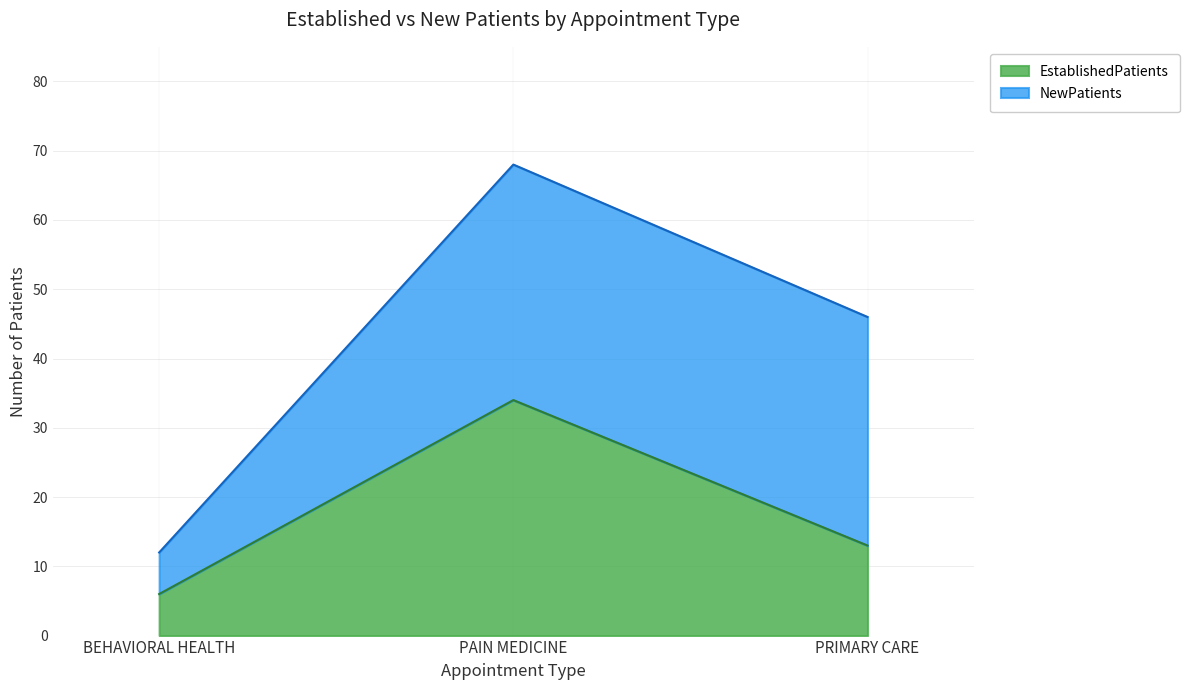

At which category is the sum across all series the highest?

PAIN MEDICINE